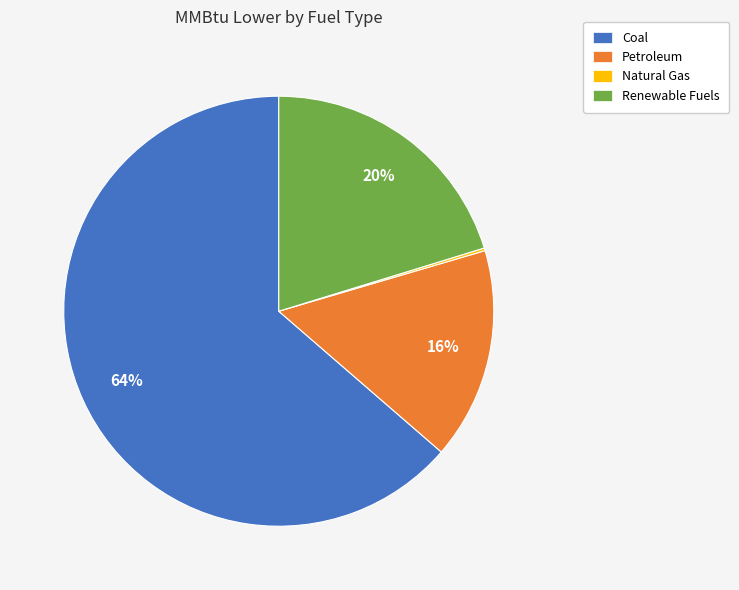

Is there a majority slice in this chart?

Yes